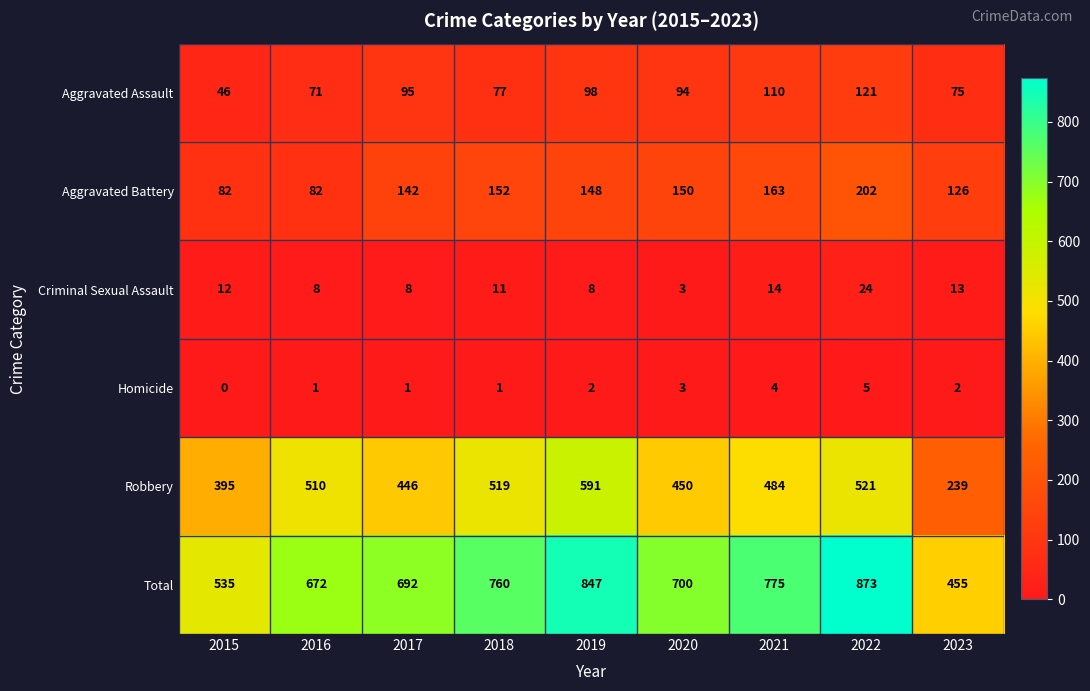

Where is Total nearest to the value 664?

2016